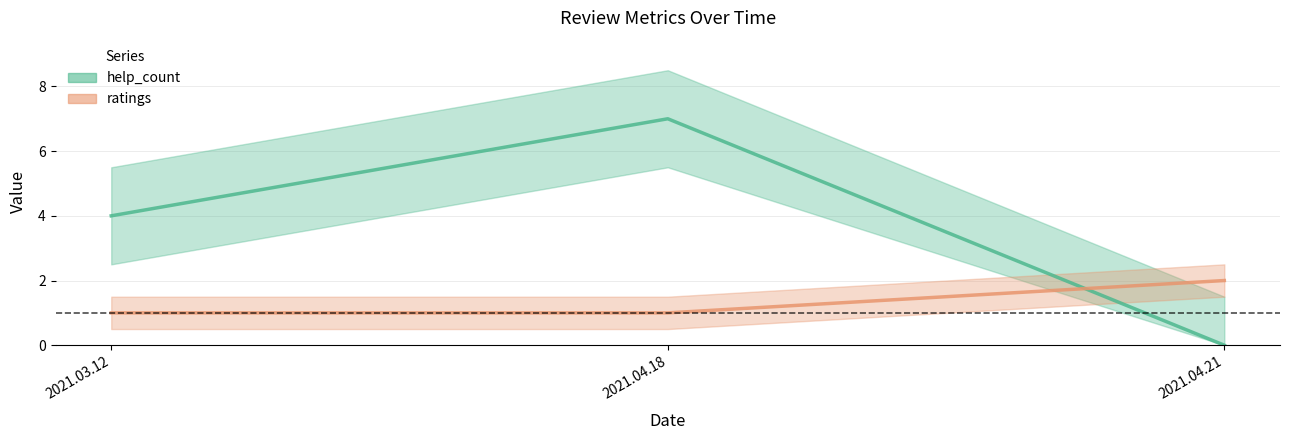

Which series has the largest total across all categories?

help_count